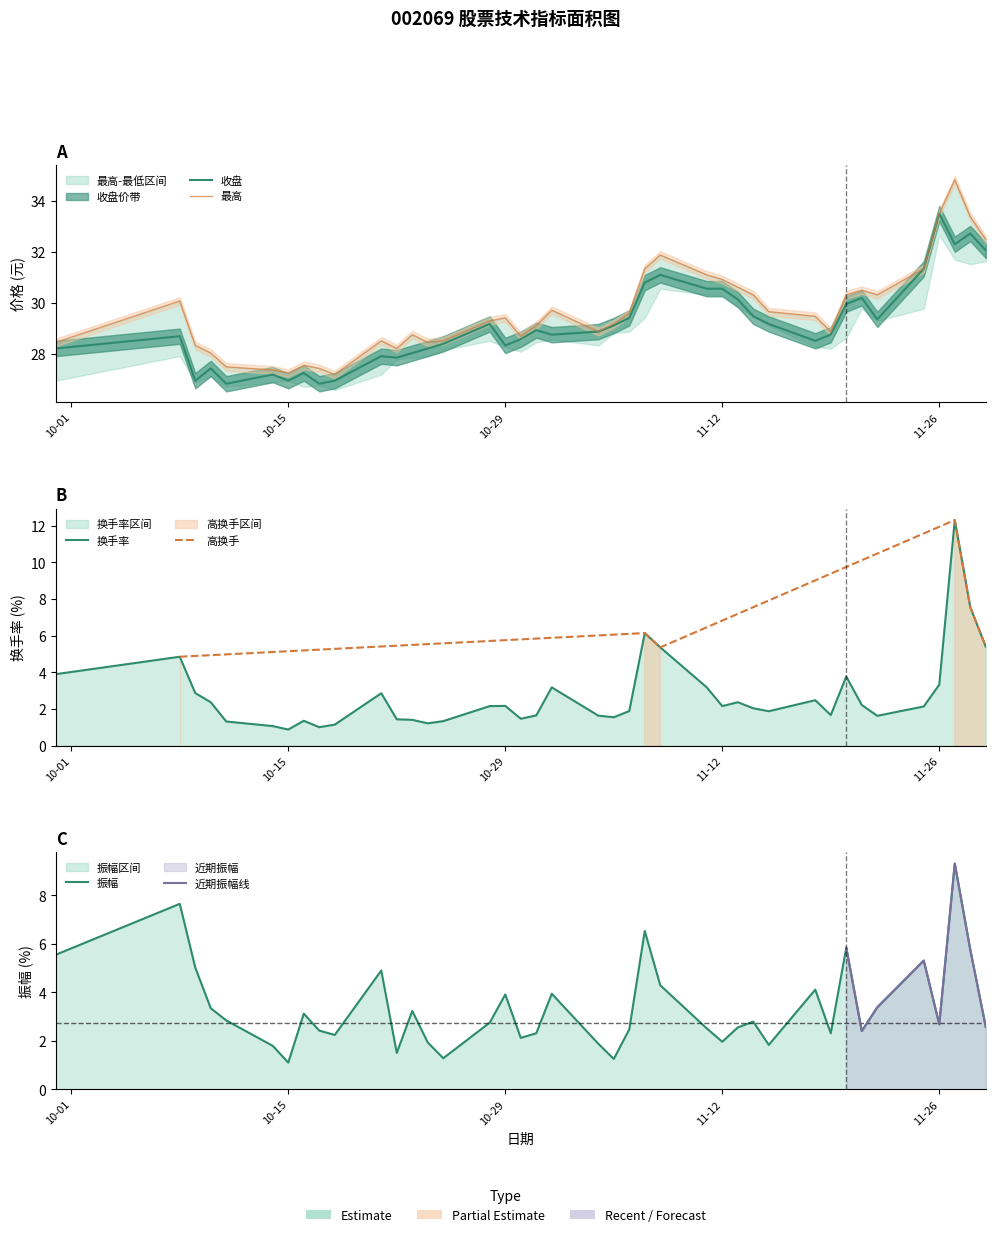

What position from the left is 2024-10-22?

12